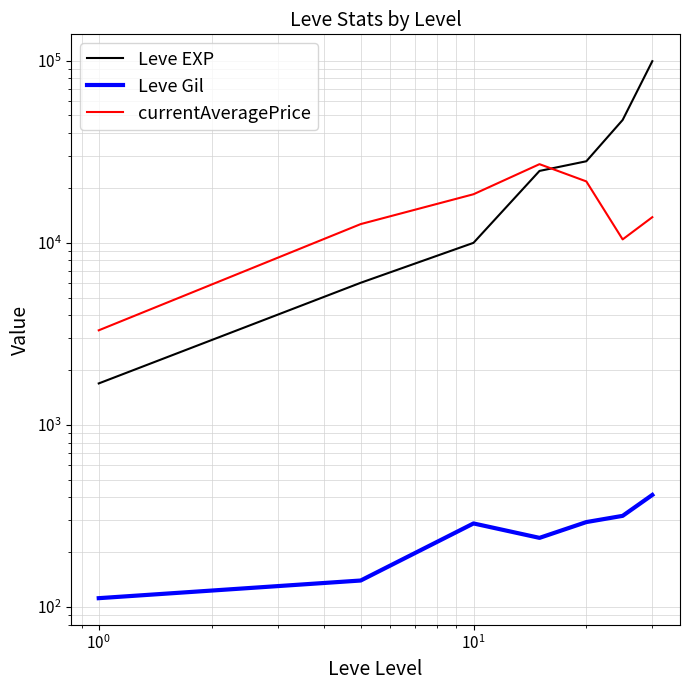

How many values in the Leve Gil series exceed 288?

3